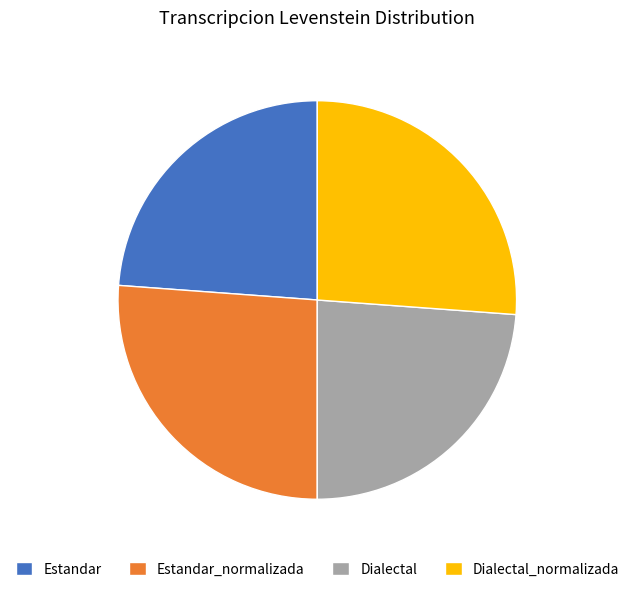

Combined, do Estandar_normalizada and Dialectal_normalizada account for over 50%?

Yes